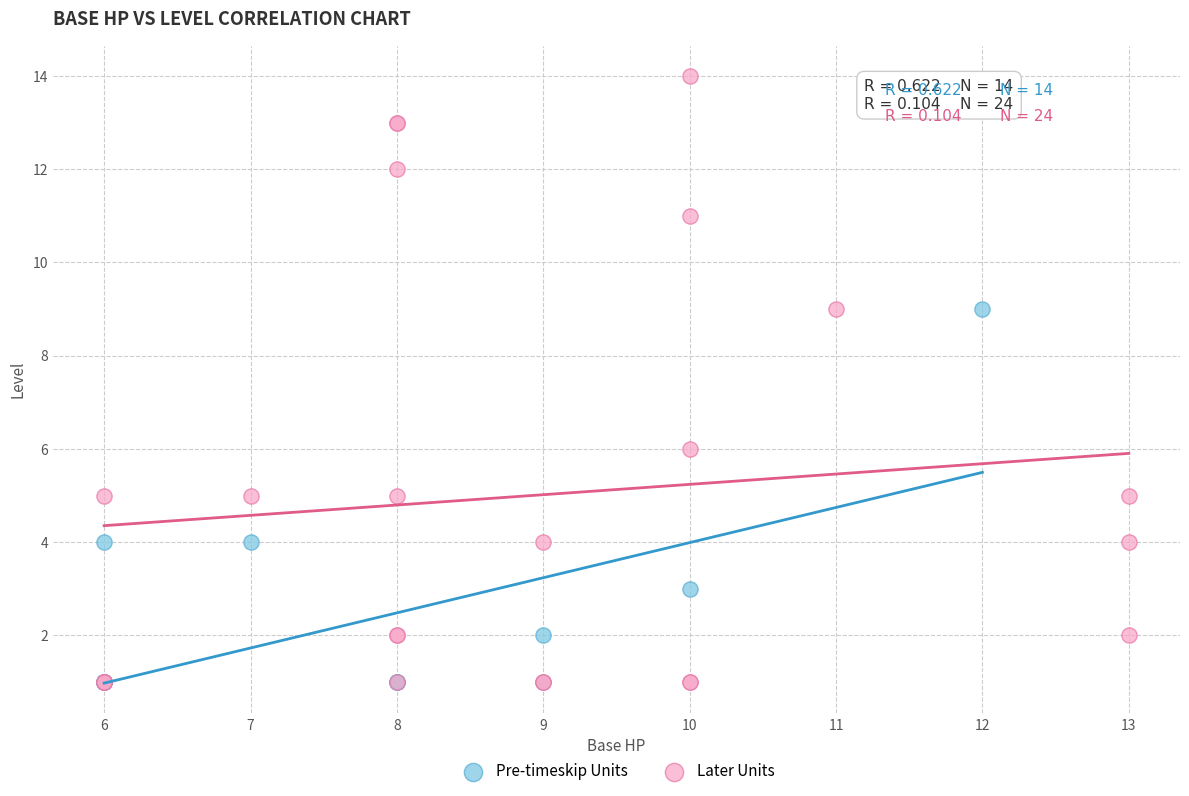

Which series reaches the maximum Y coordinate?

Later Units